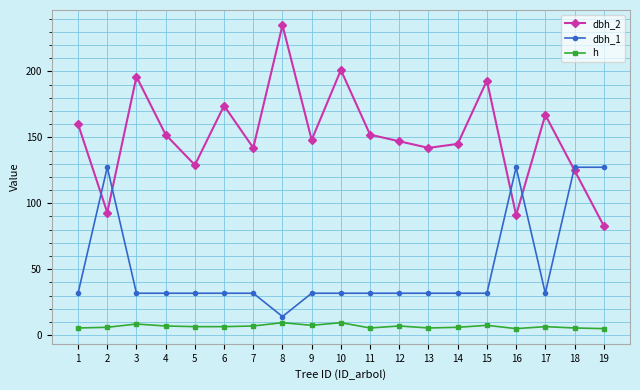

How many lines are shown in the chart?

3